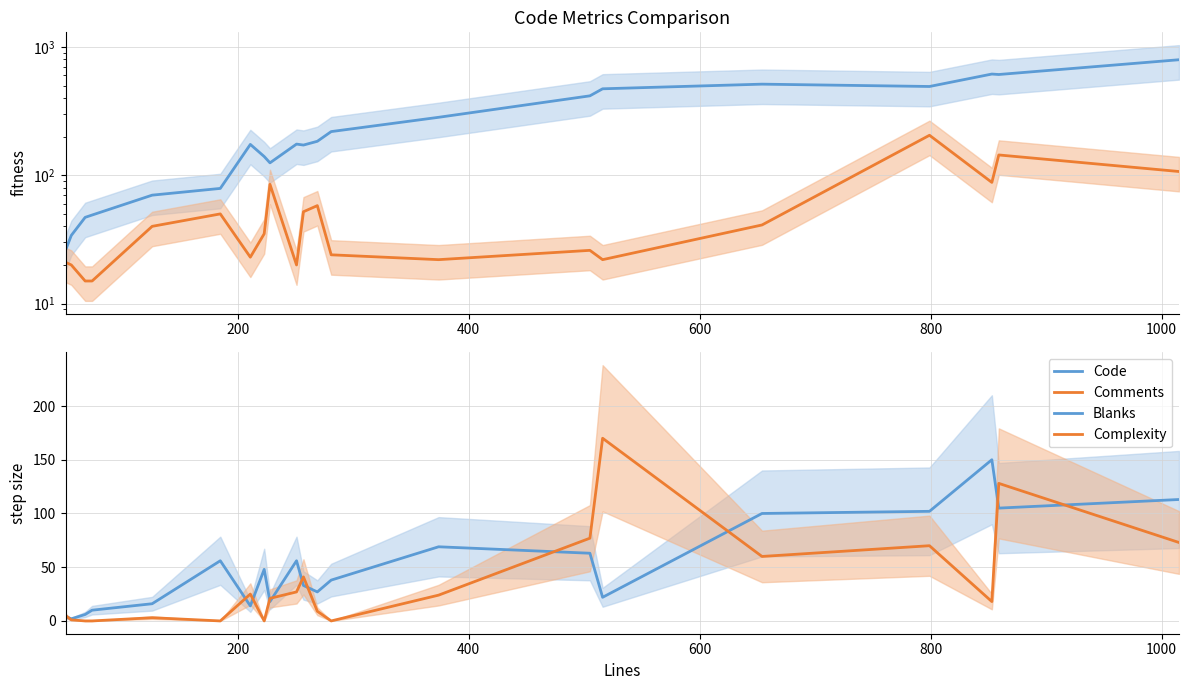

At how many categories does at least one series exceed 98?

15